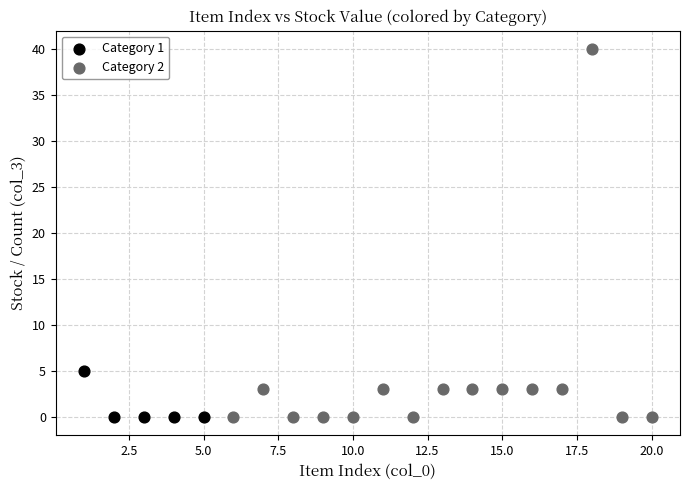

Which series has the widest spread of Y values?

Category 2